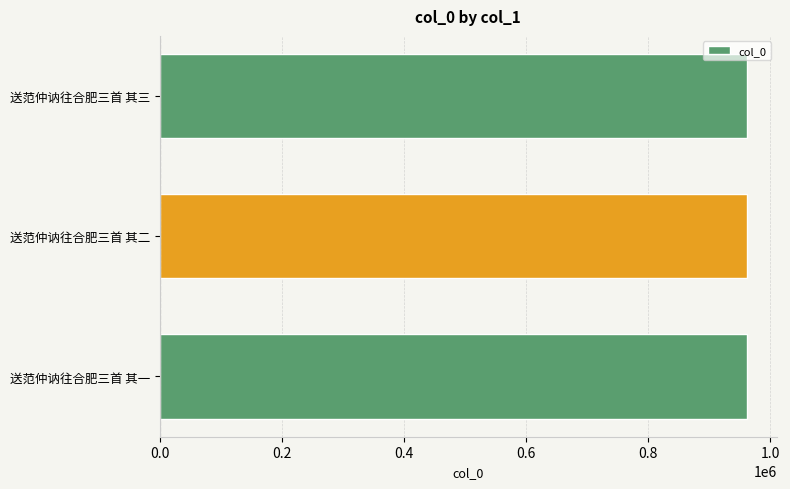

What is the average value?

962227